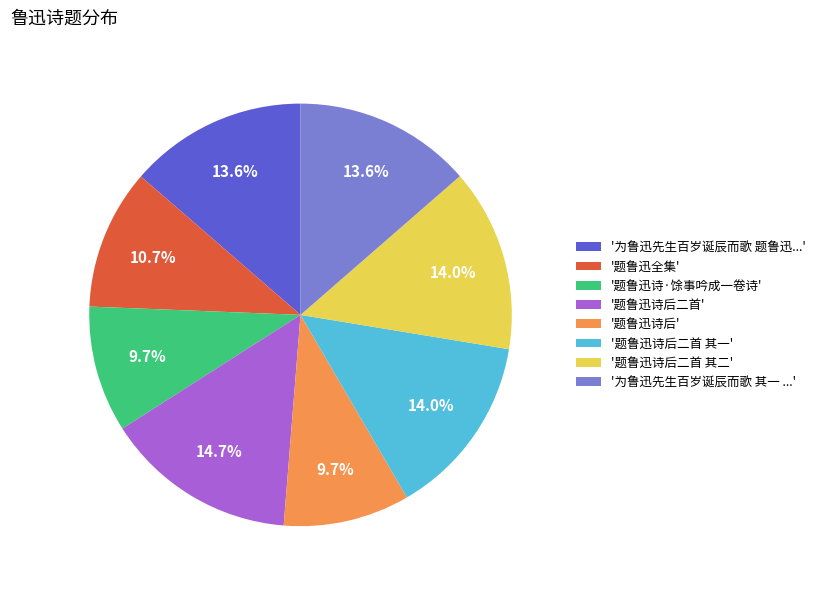

What is the largest slice in the pie chart?

'题鲁迅诗后二首'